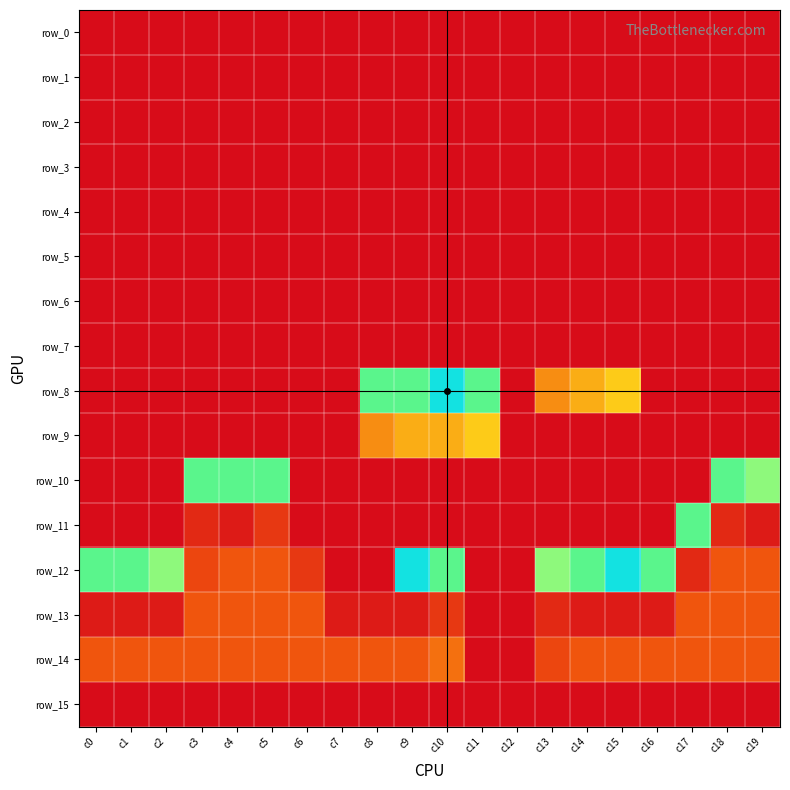

What is the greatest value displayed?

18